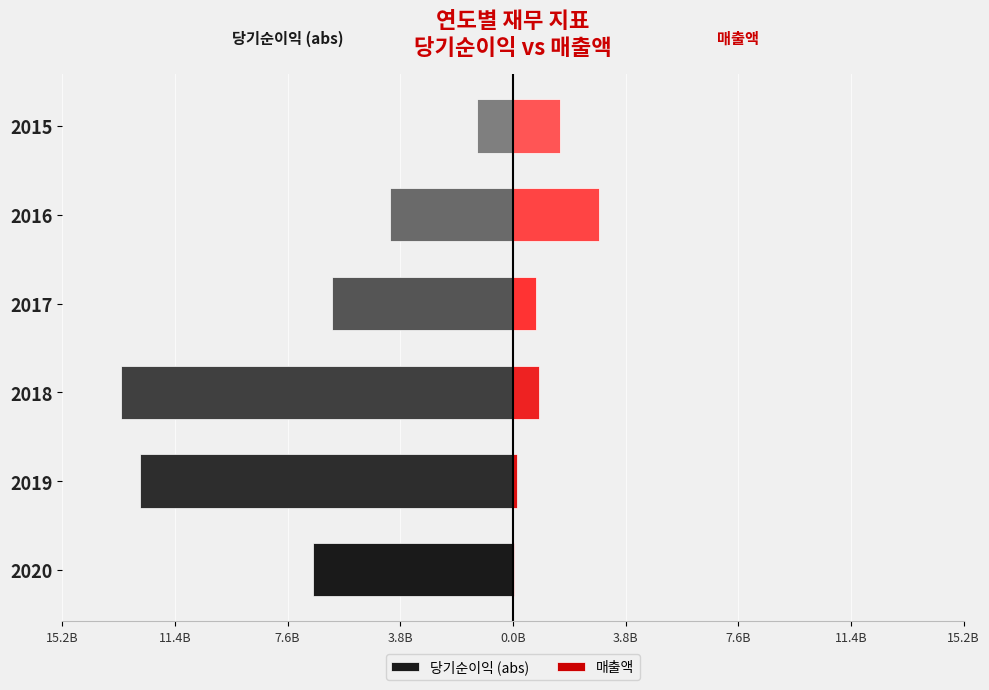

Which series changed the most between 2016 and 2015?

당기순이익 (abs)